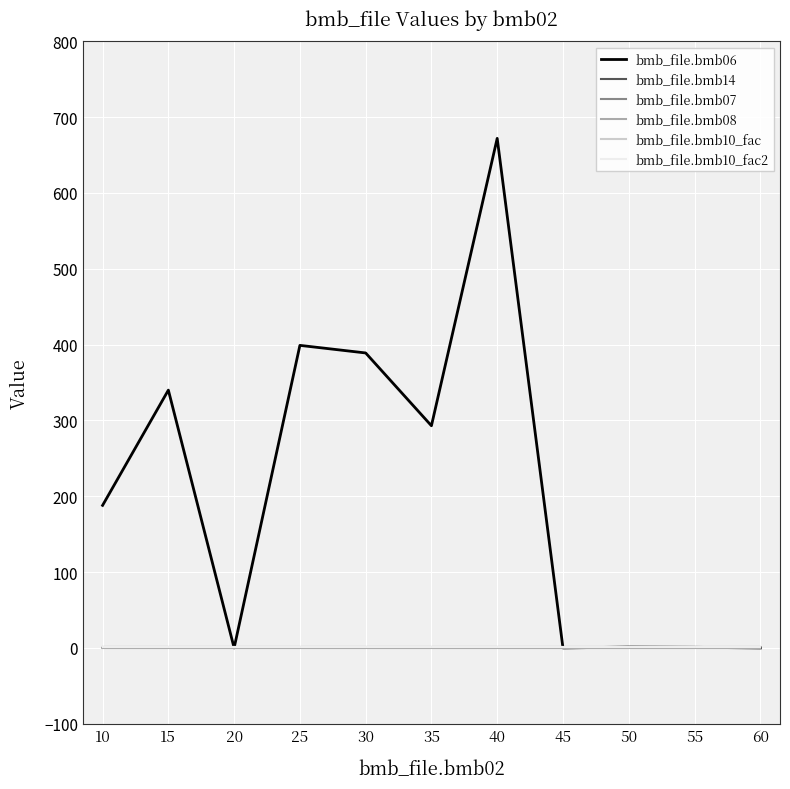

Is this an area chart (filled region under the line)?

No